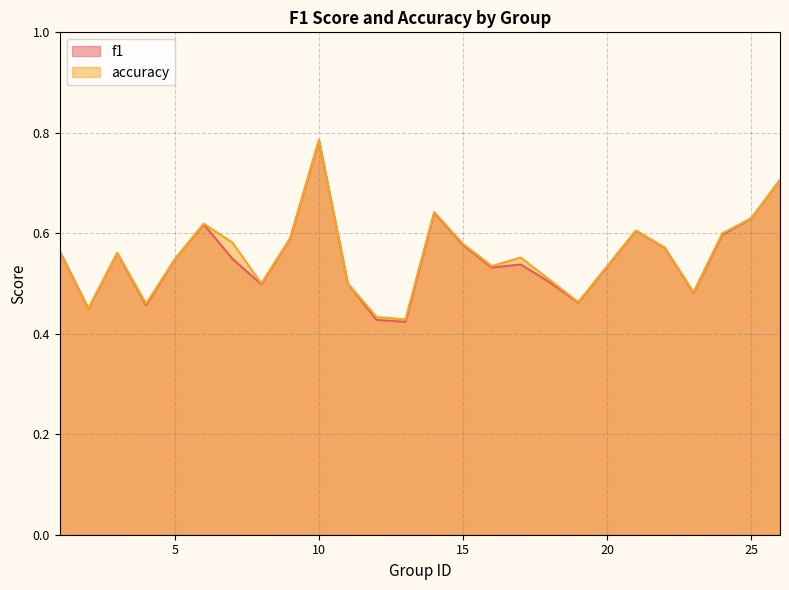

Which series has the largest range (max minus min)?

f1